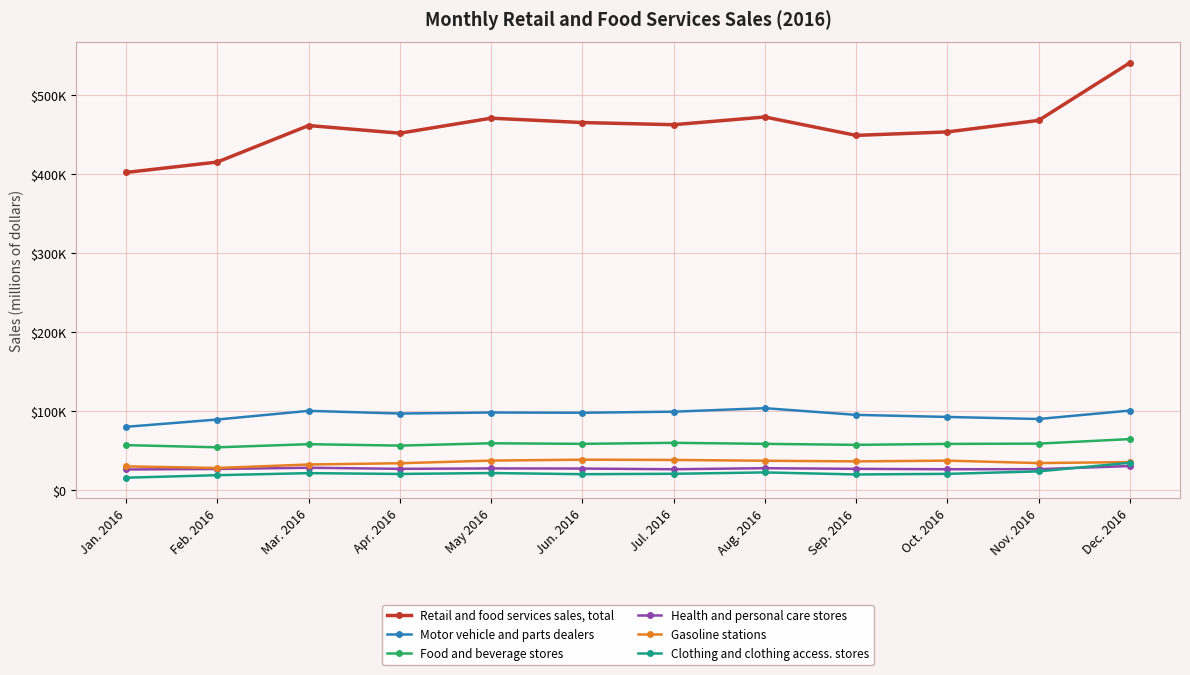

Is this an area chart (filled region under the line)?

No